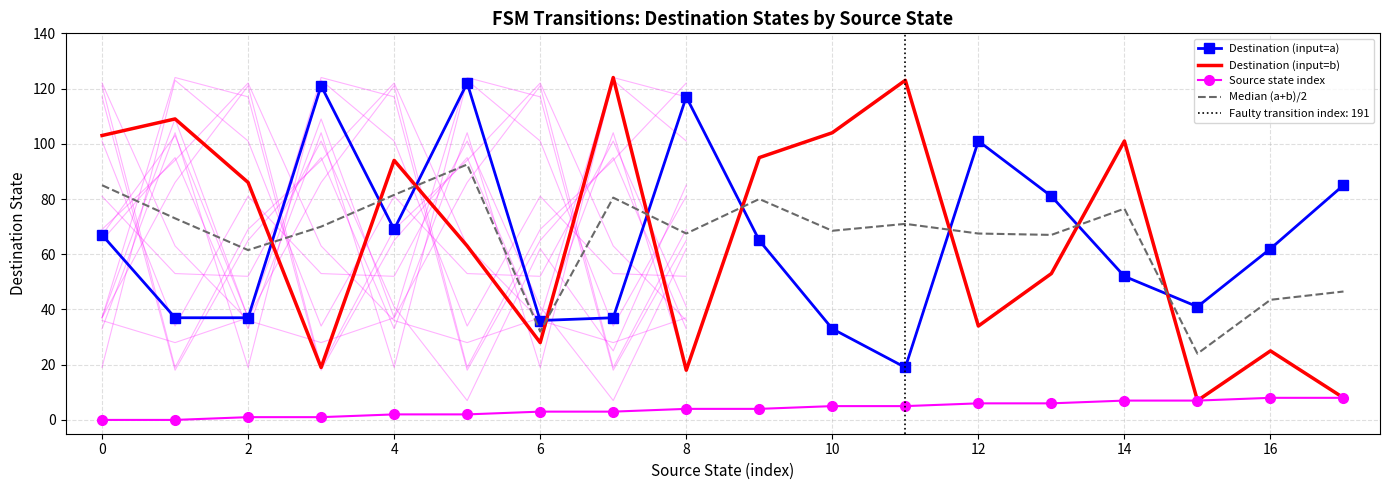

How many Source state index values are between 2 and 6?

10